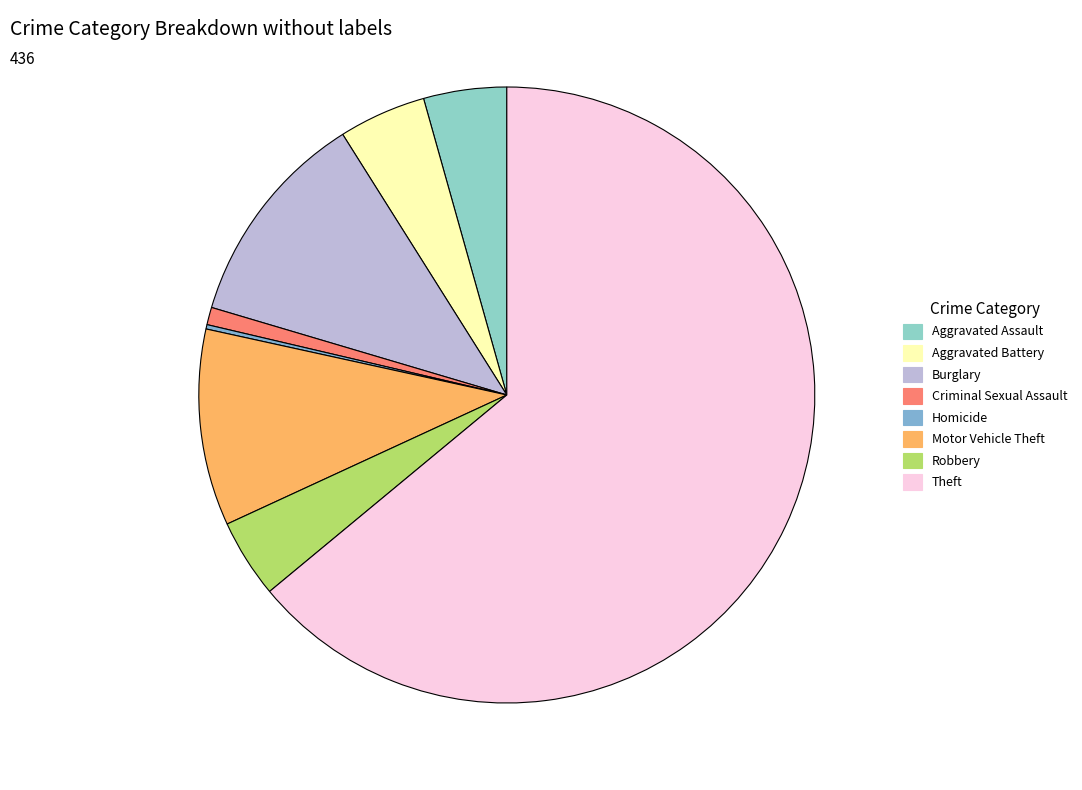

Does any single category account for the majority?

Yes